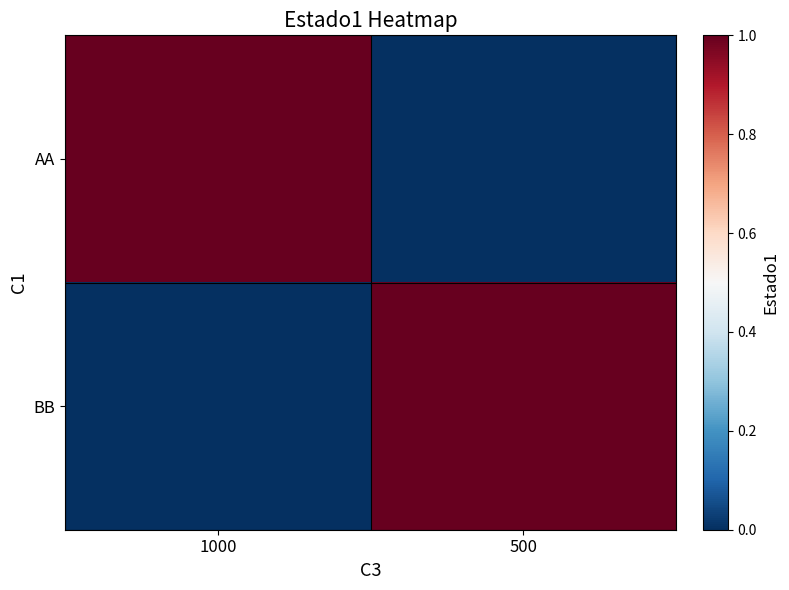

Which category has the lowest value across all series?

500